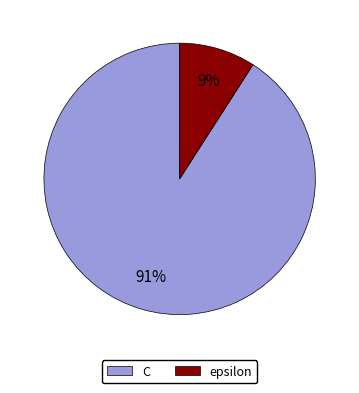

To the nearest percent, what is the difference between the epsilon and C slice percentages?

82%